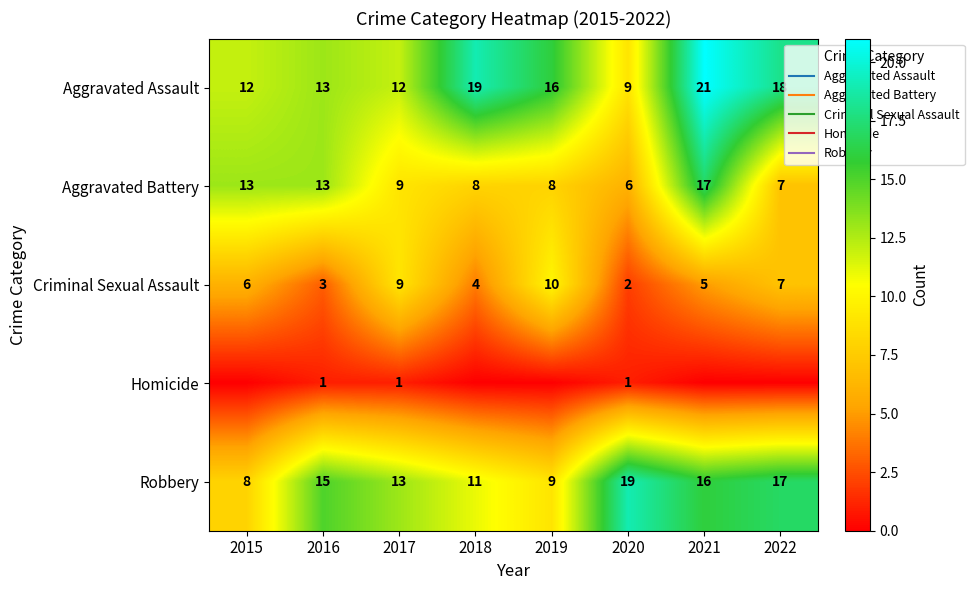

Is it true that Aggravated Assault equals 21 at 2017?

False